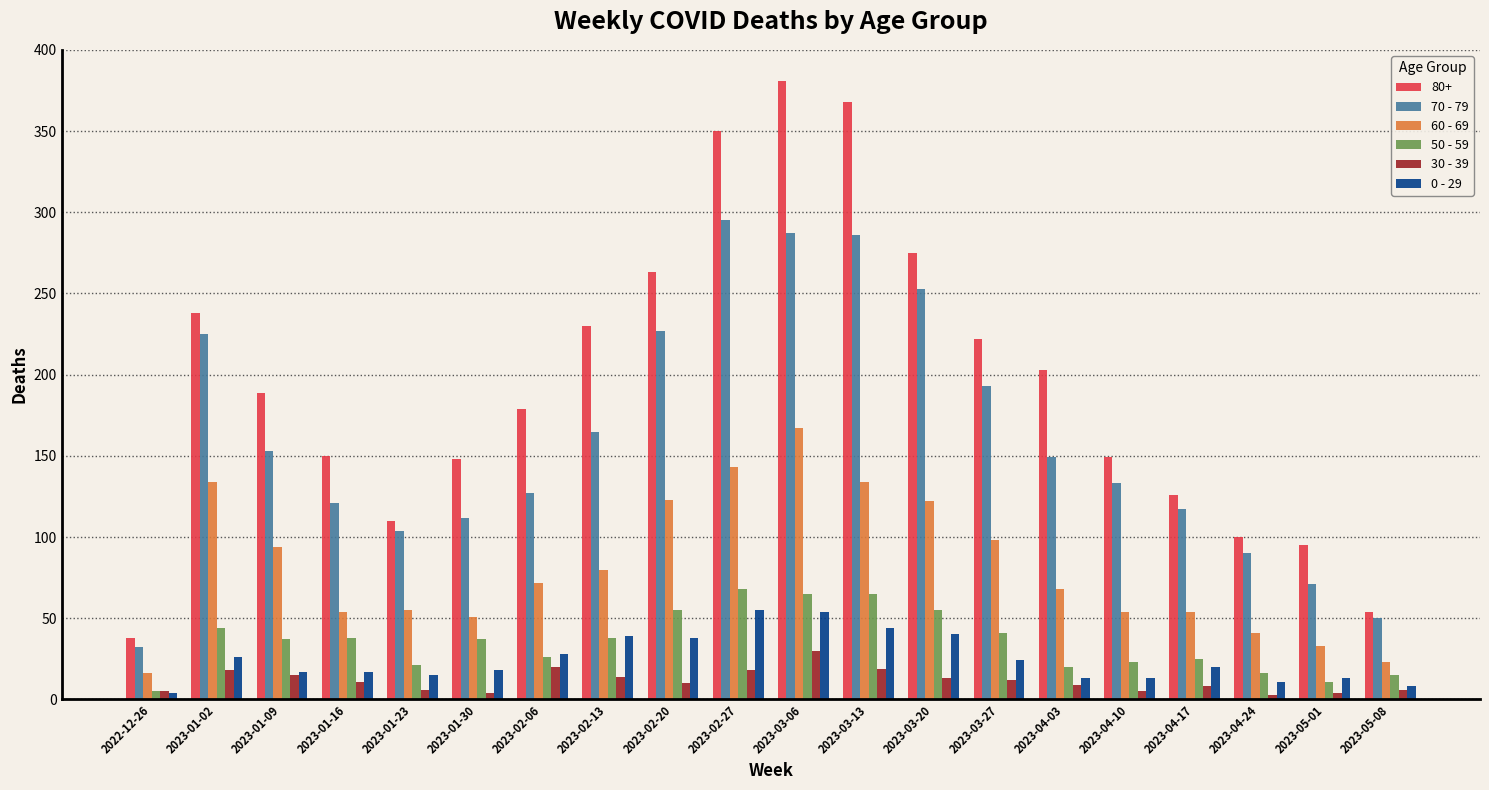

What is the difference between the second highest and minimum values in the 70 - 79 series?

255